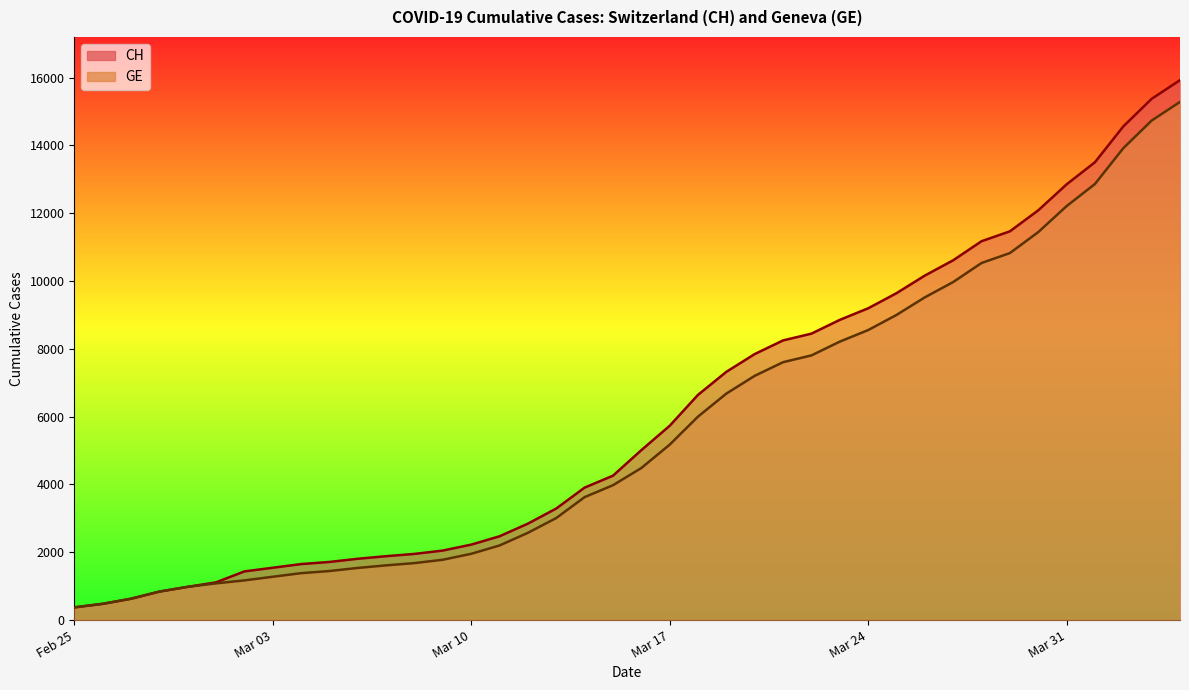

What are all the series names shown in the legend?

CH, GE